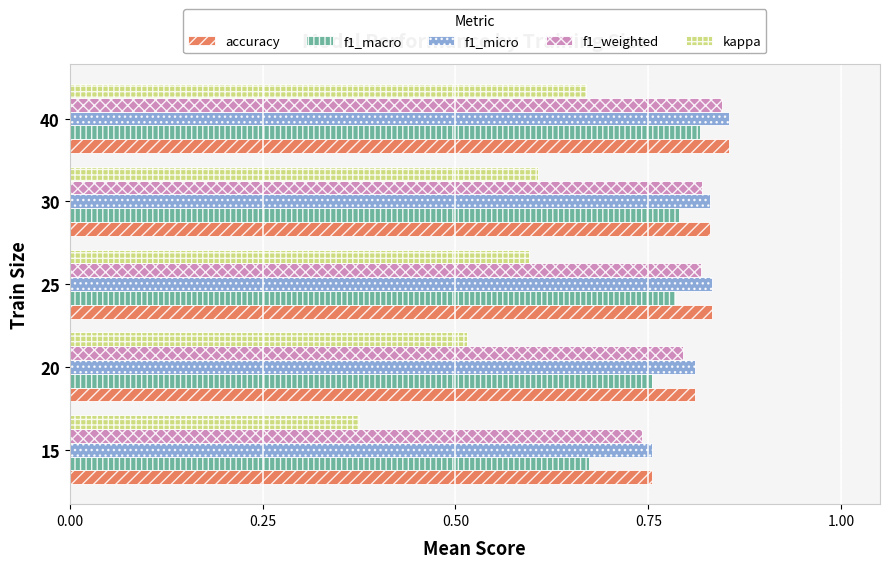

How many distinct data groups are displayed?

5